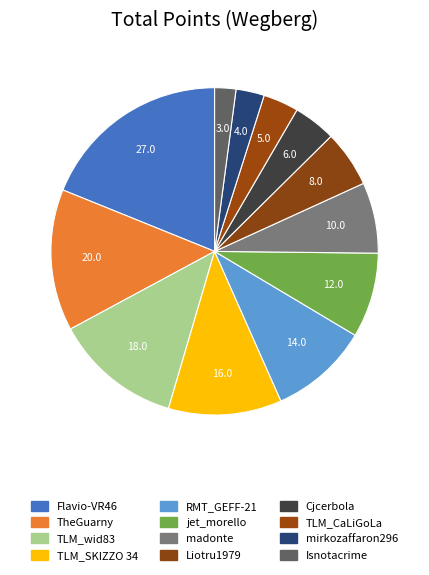

How many segments does this pie chart have?

12